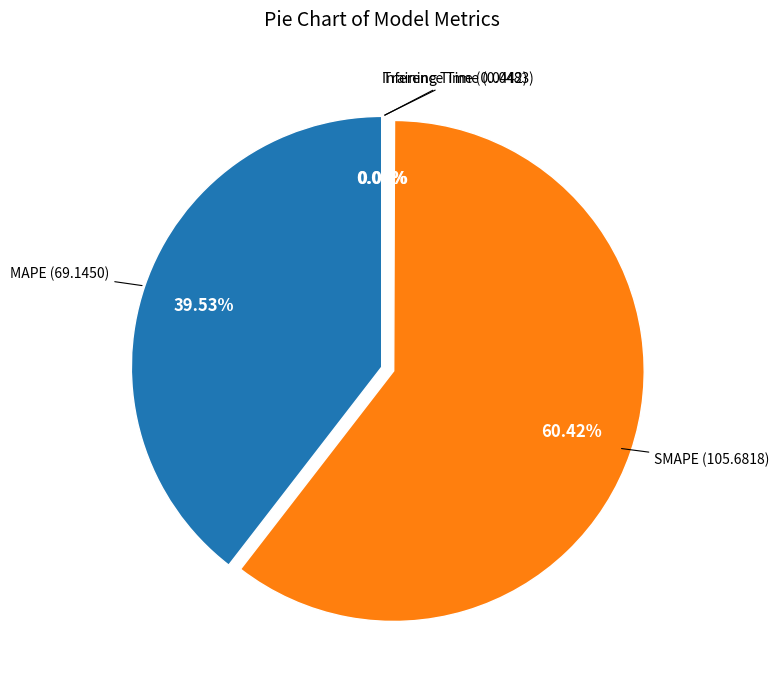

Count the number of slices in the pie.

4